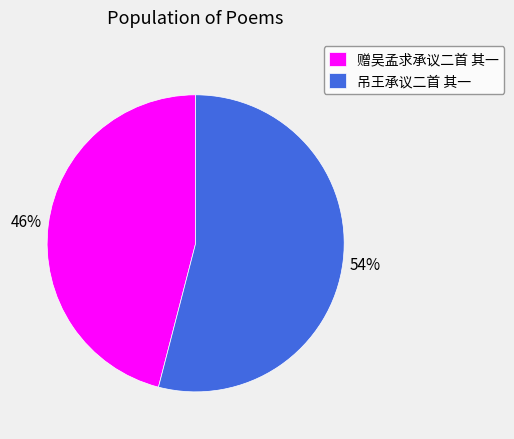

Which has a higher value, 赠吴孟求承议二首 其一 or 吊王承议二首 其一?

吊王承议二首 其一